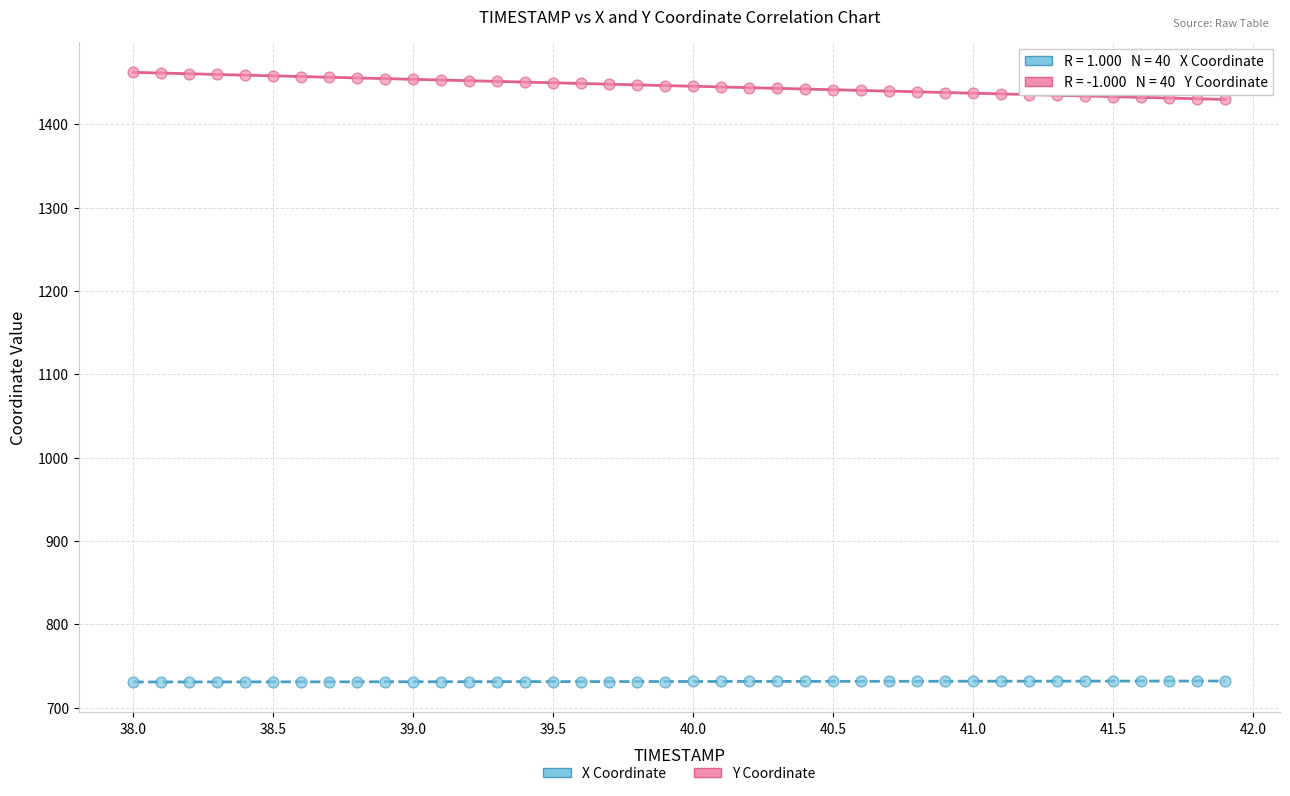

Which series contains the lowest Y value?

X Coordinate